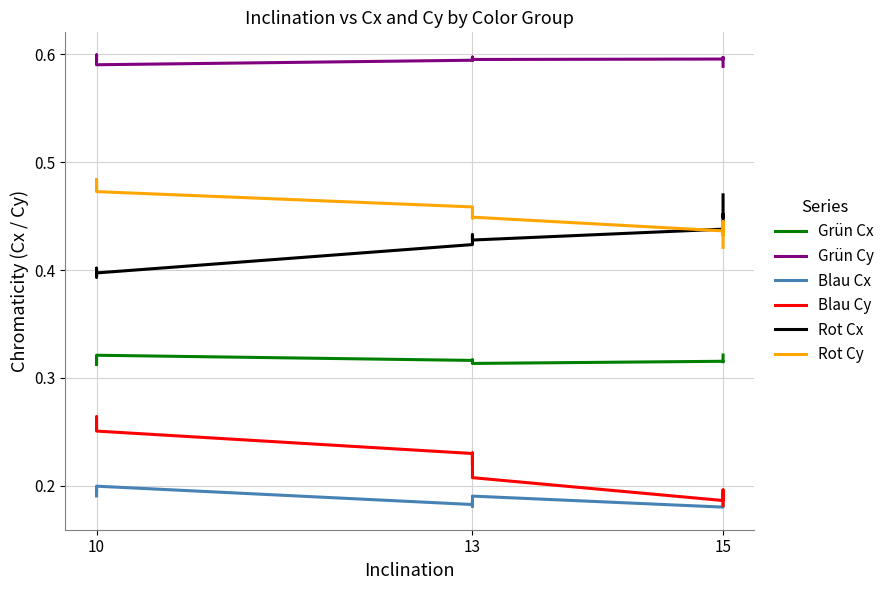

Which series has the largest range (max minus min)?

Blau Cy